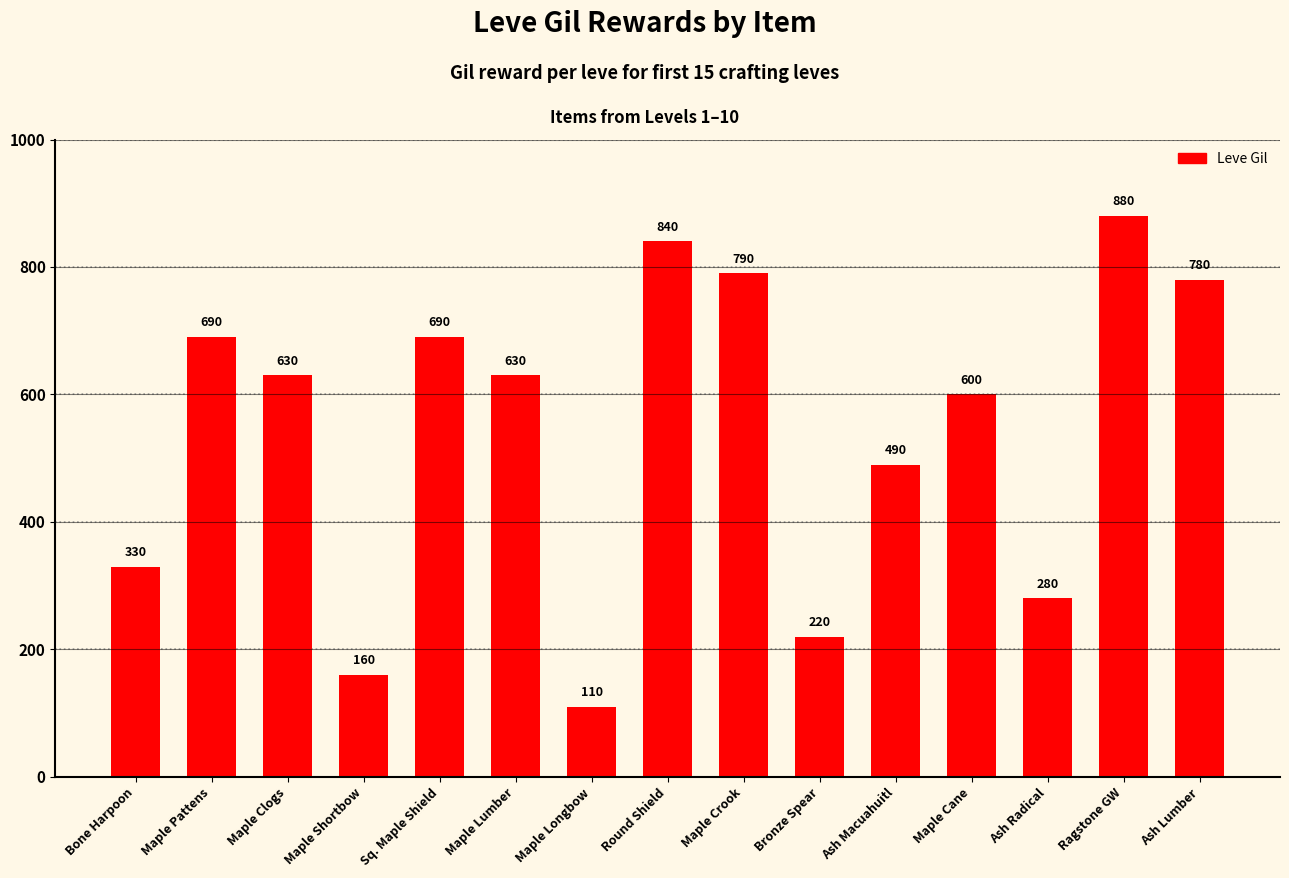

Does the chart contain any negative values?

No